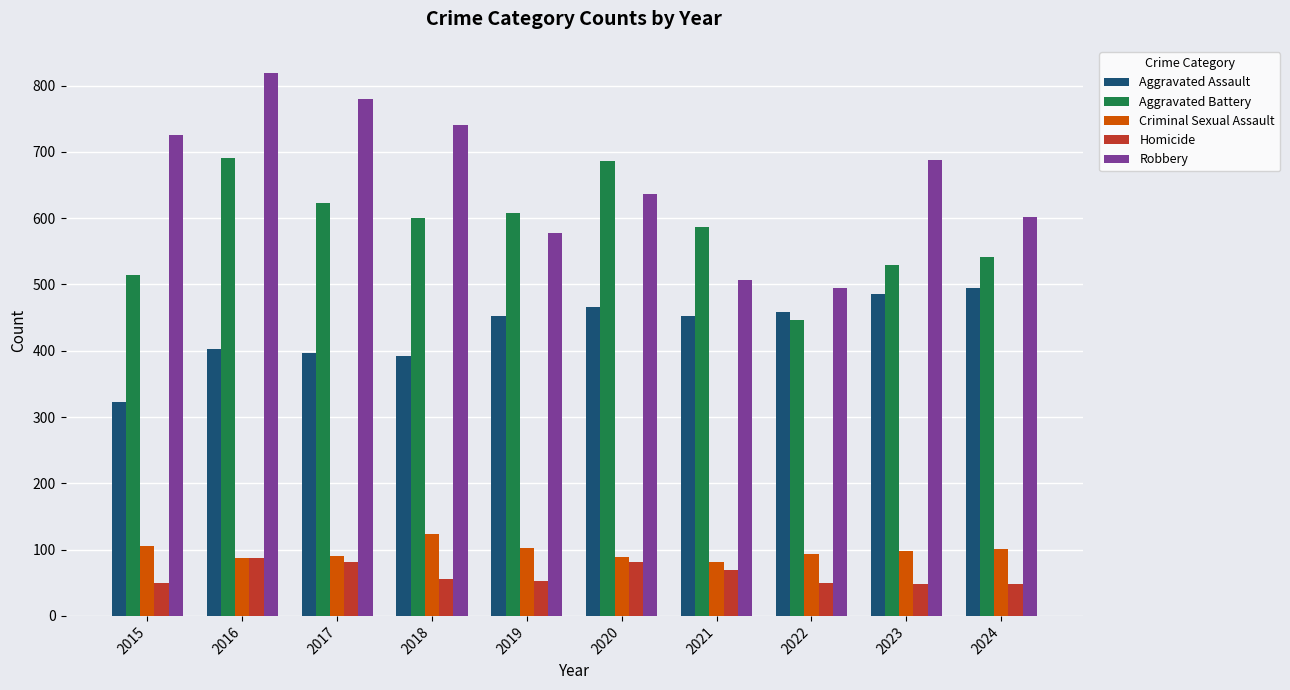

Count the number of categories in the chart.

10